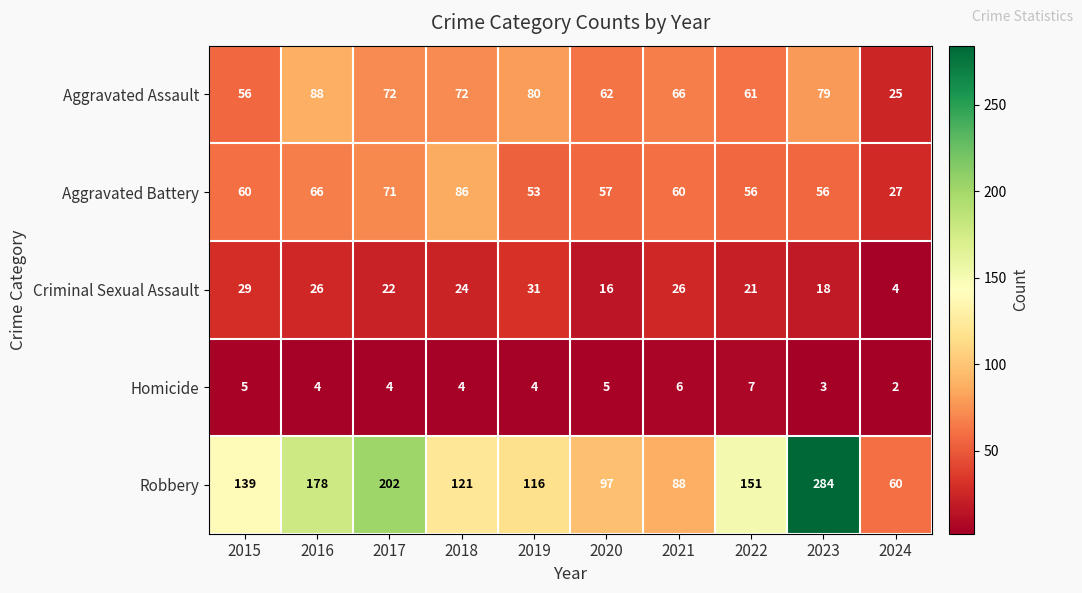

How many categories are shown in the chart?

10